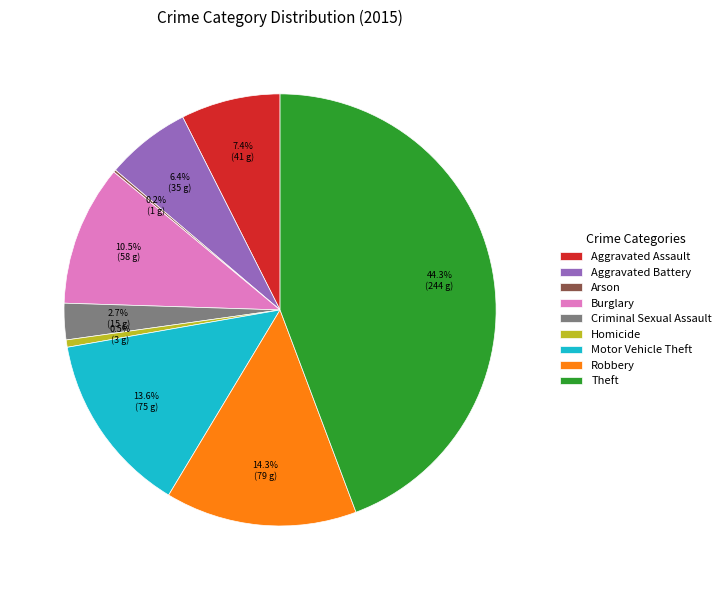

To the nearest percent, what is the difference between the largest and smallest slice percentages?

44%